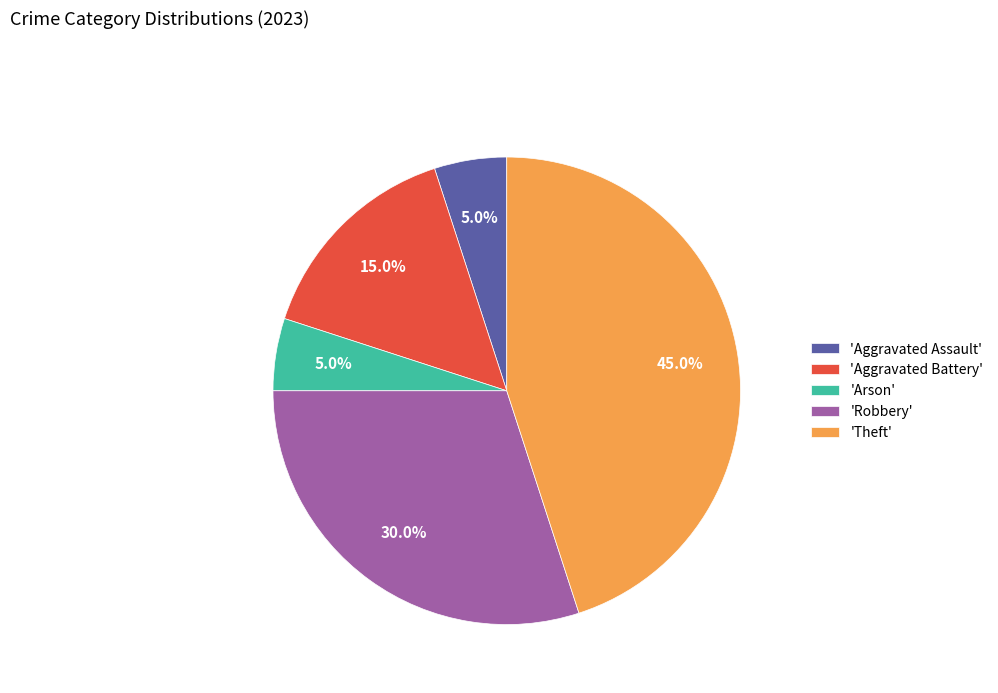

Approximately how many times larger is the value at 'Theft' compared to 'Aggravated Assault'?

9.0